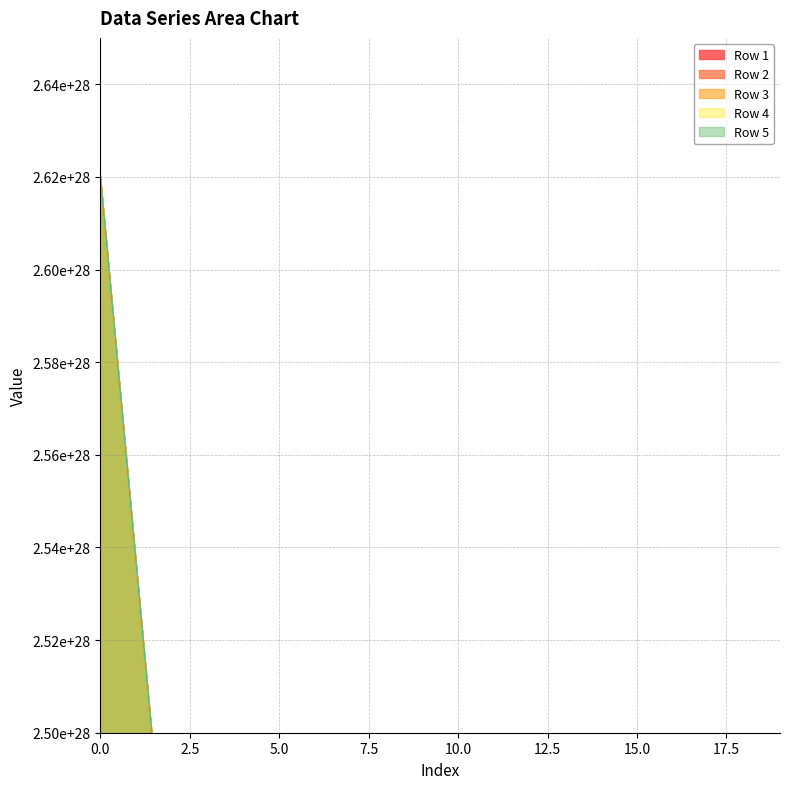

True or false: Row 3 has a value of 7499876244303253911877189632 at 5.

False